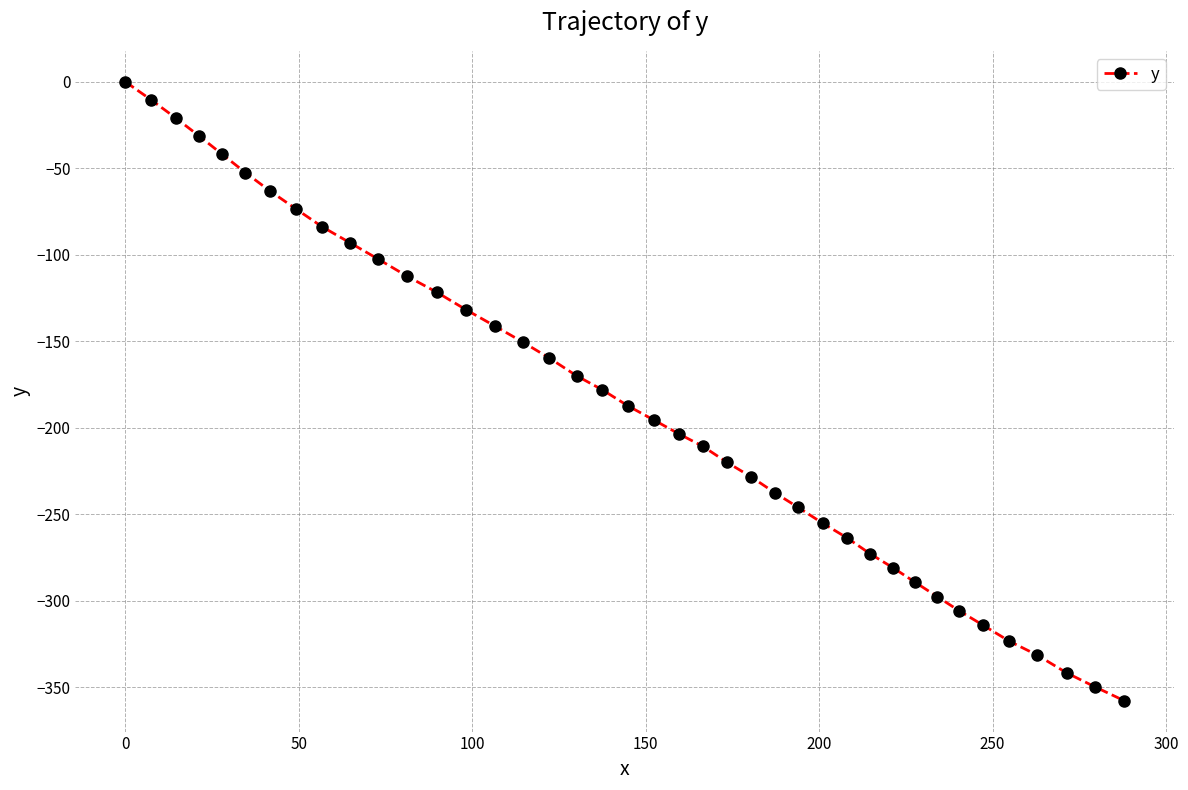

True or false: the data has more than 1 interior local peaks.

False